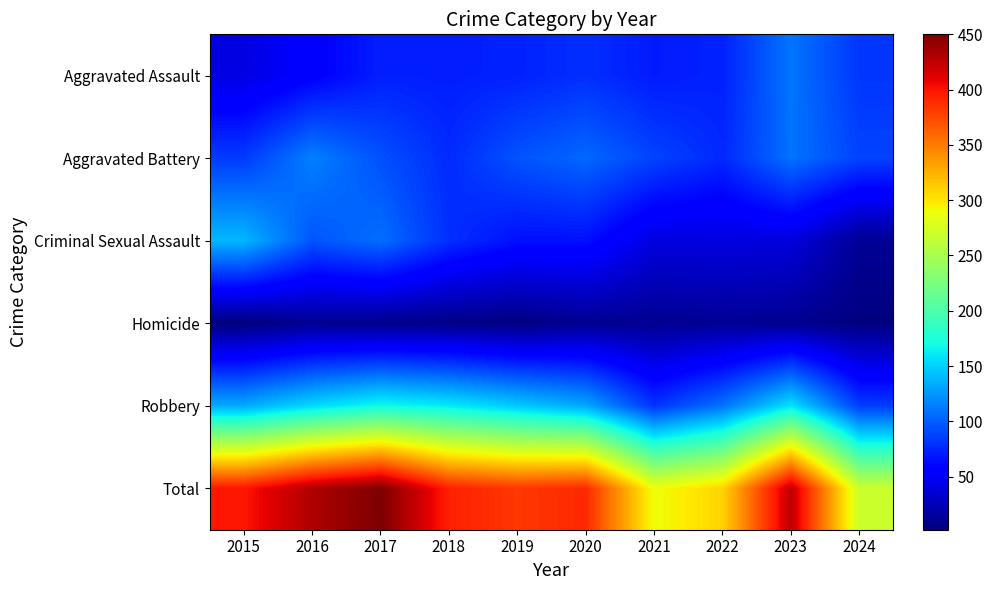

What is the total value across all series at 2016?

862